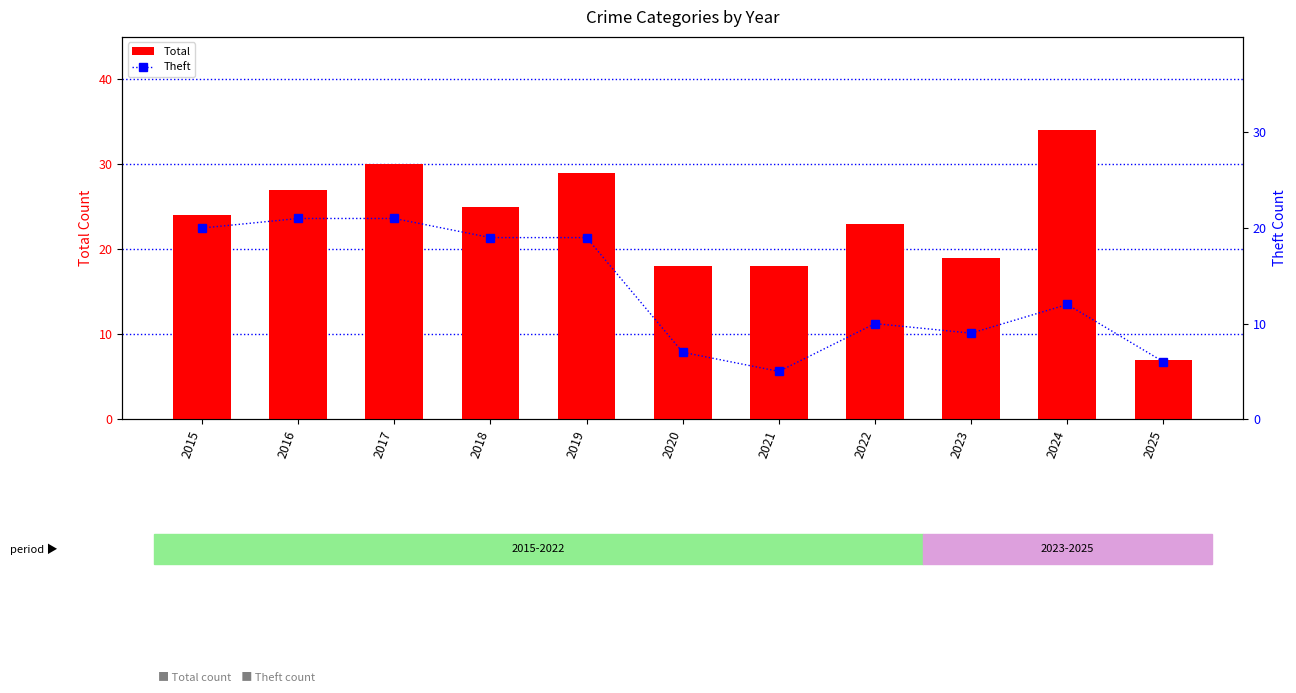

Between 2022 and 2018, which is larger?

2018